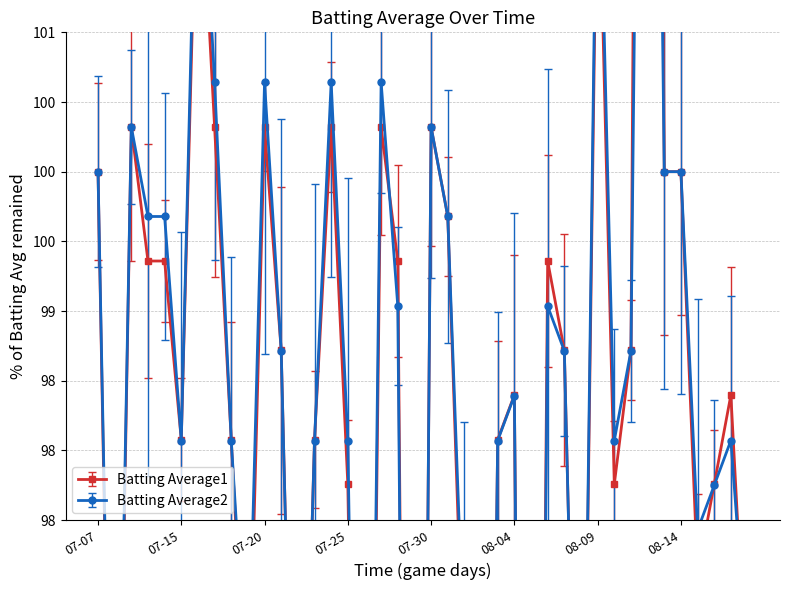

In Batting Average1, how many points are lower than both neighbors (excluding endpoints)?

11